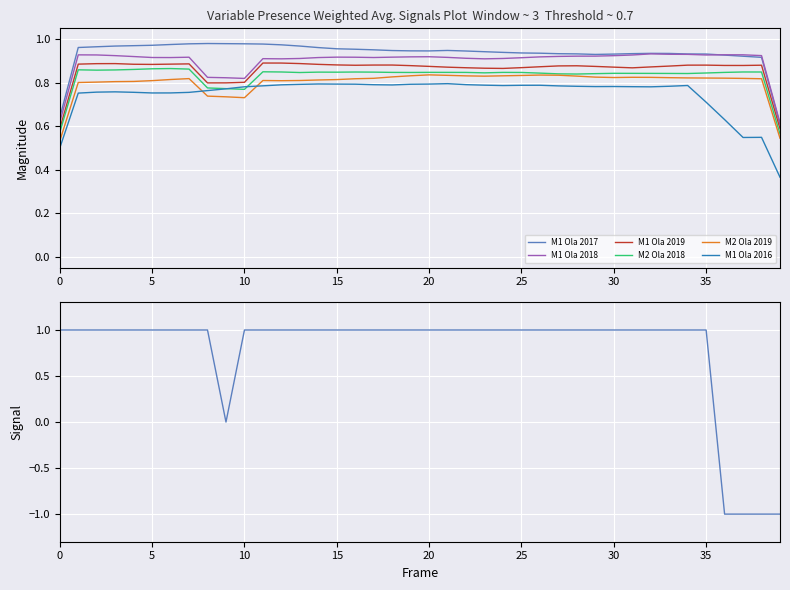

True or false: M2 Ola 2019 and M1 Ola 2016 intersect in this chart.

True